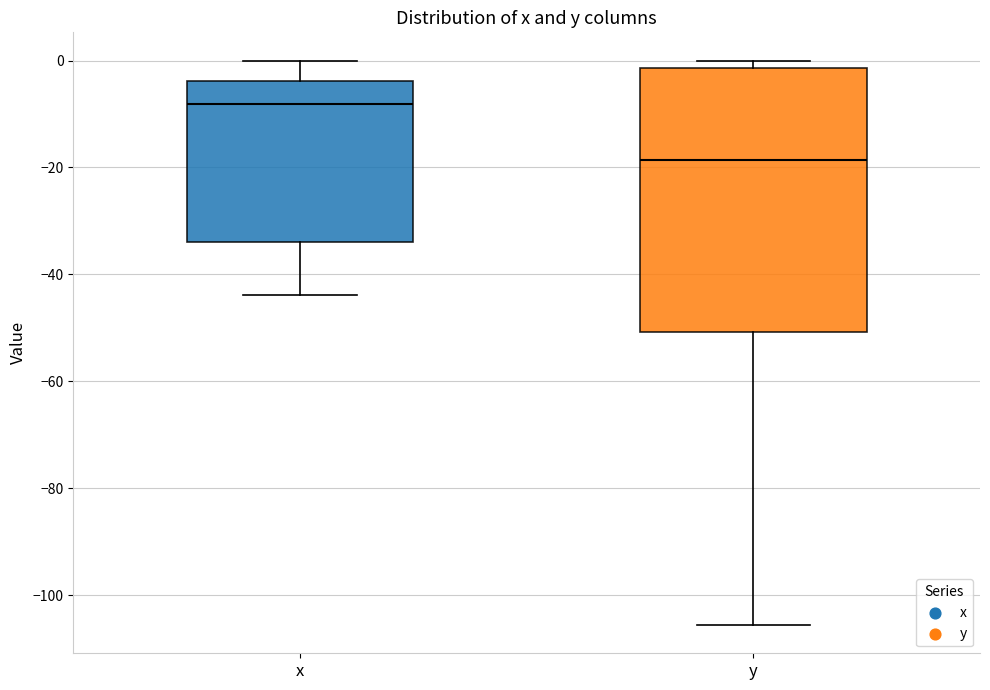

Reading left to right, read every box against the y-axis: the position of its median line, the range the box covers, and the ends of its whiskers. The values are not printed on the chart, so give them approximately, as read against the axis.

x: median -8, box -34 to -4, whiskers -44 to 0
y: median -18, box -50 to -2, whiskers -106 to 0